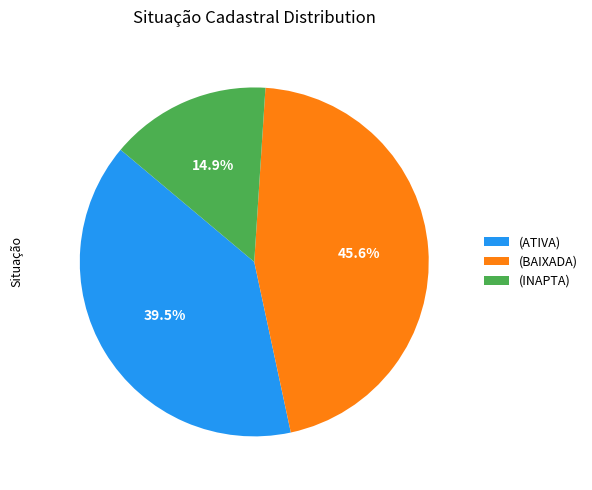

Is there any slice that represents more than half of the pie?

No